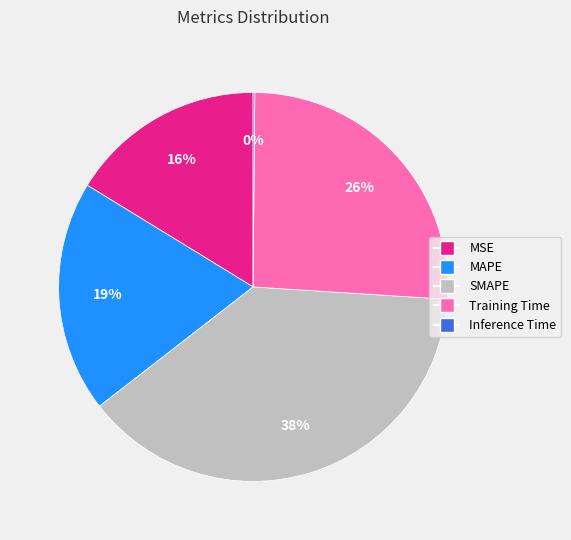

Is the sum of SMAPE and Training Time greater than half?

Yes